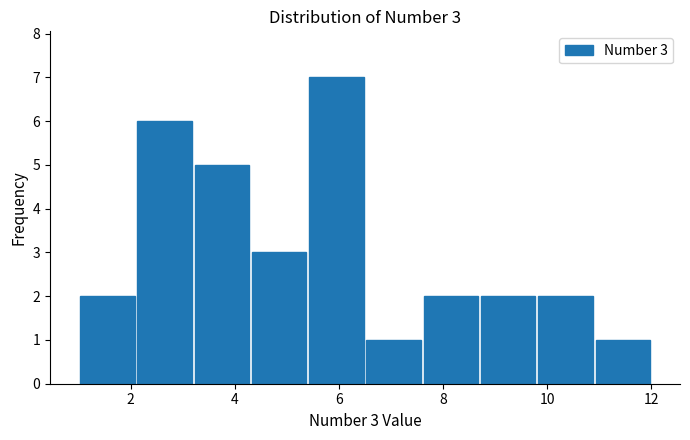

Over which range of the x-axis is the bar tallest?

5.4 to 6.5